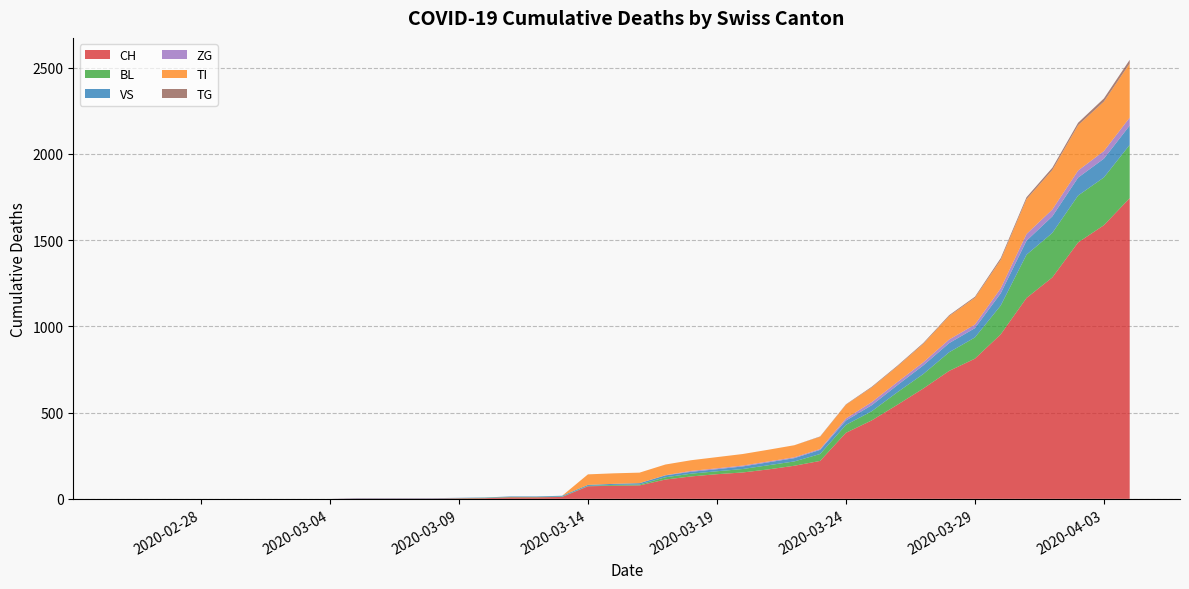

What is the spread (max minus min) of values at 20?

78